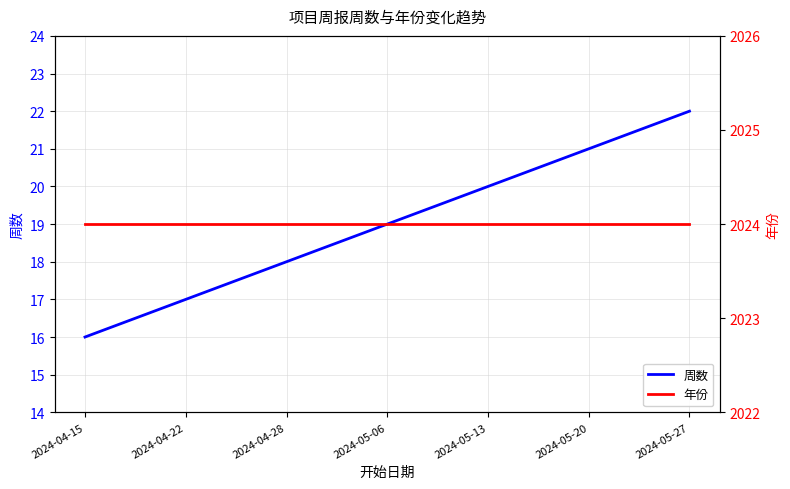

At 2024-05-13, list the series in order from smallest to largest.

周数, 年份